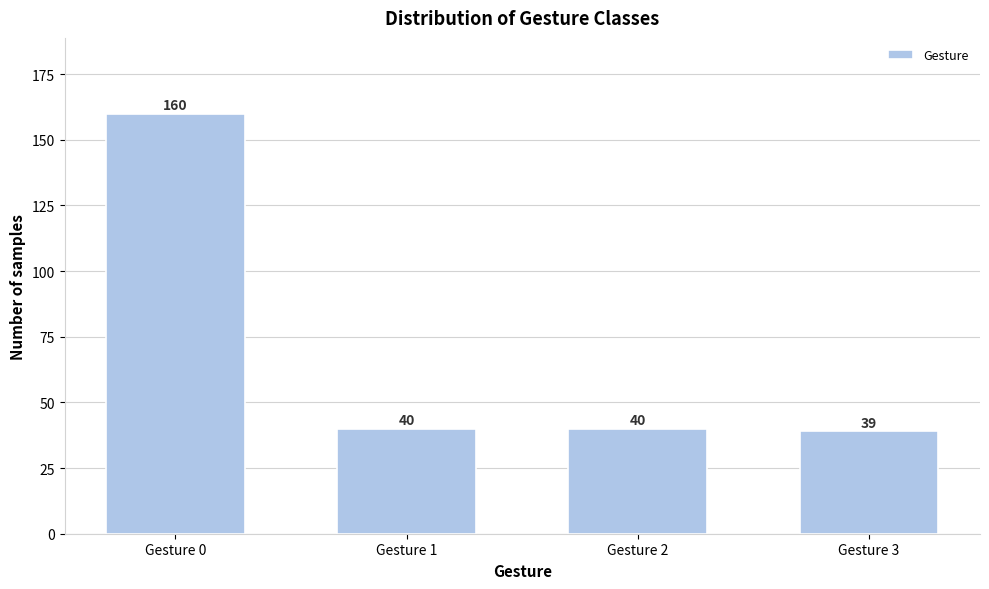

Reading left to right, list all the values displayed in this chart.

160	40	40	39